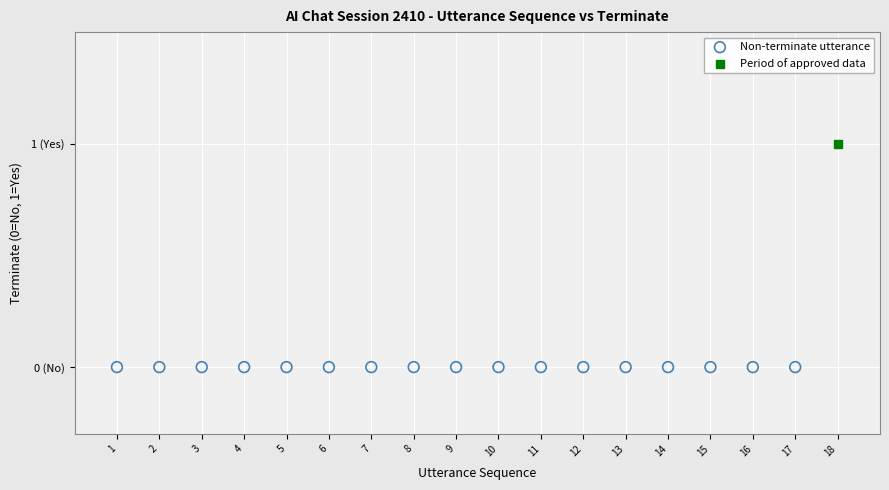

What are all the series names shown in the legend?

Non-terminate utterance, Period of approved data